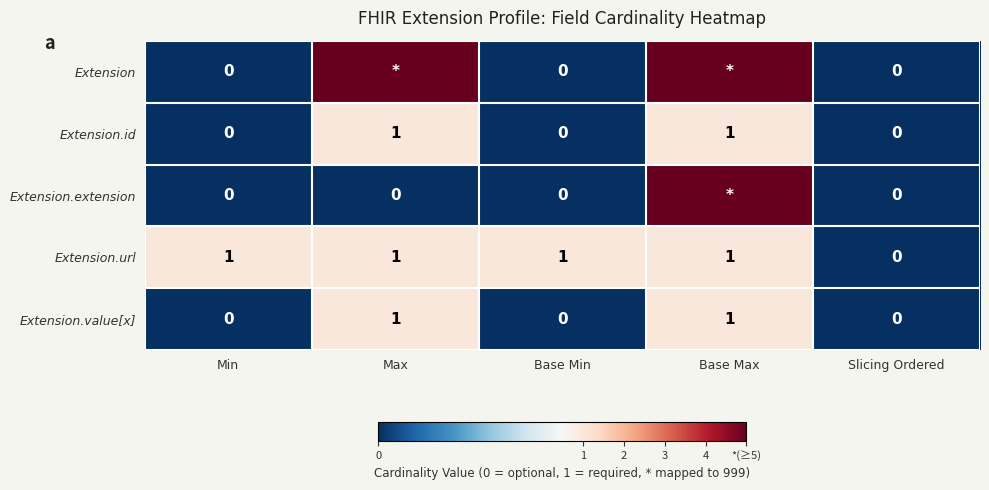

The value of Extension.id at Base Min is 0. True or false?

True